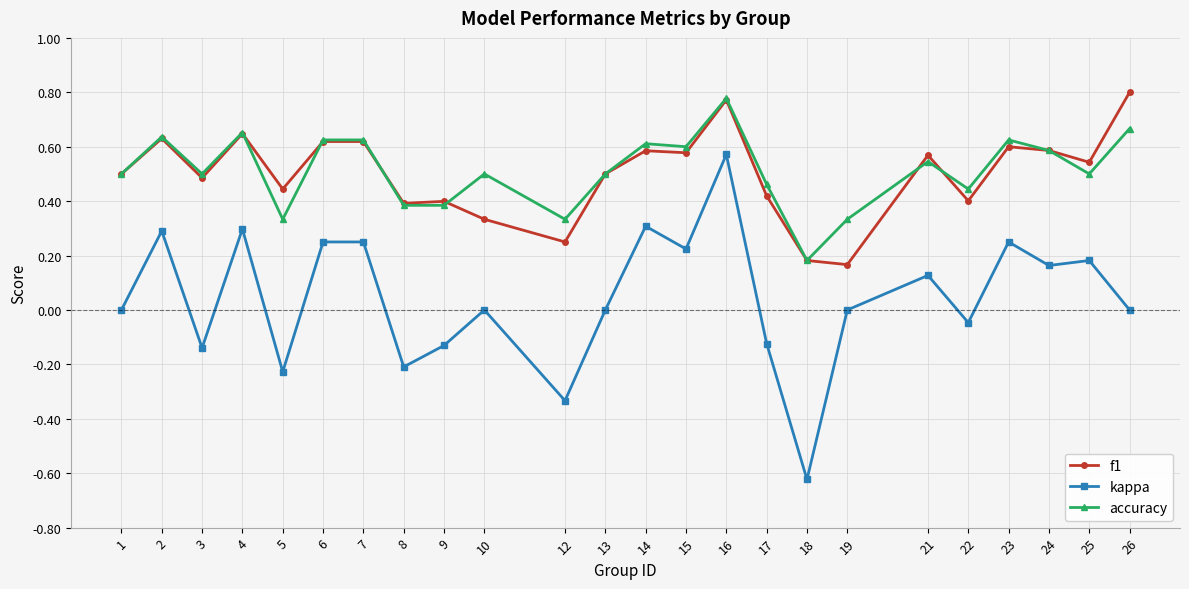

Between 10 and 12, which series saw the biggest shift?

kappa